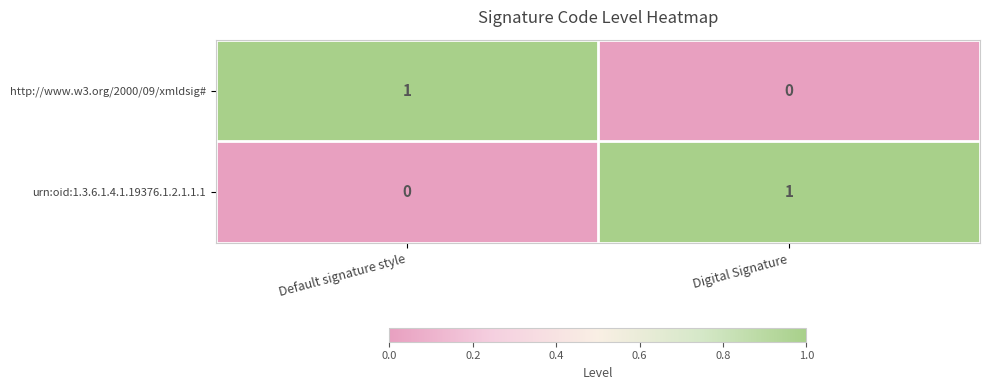

What is the spread (max minus min) of values at Default signature style?

1